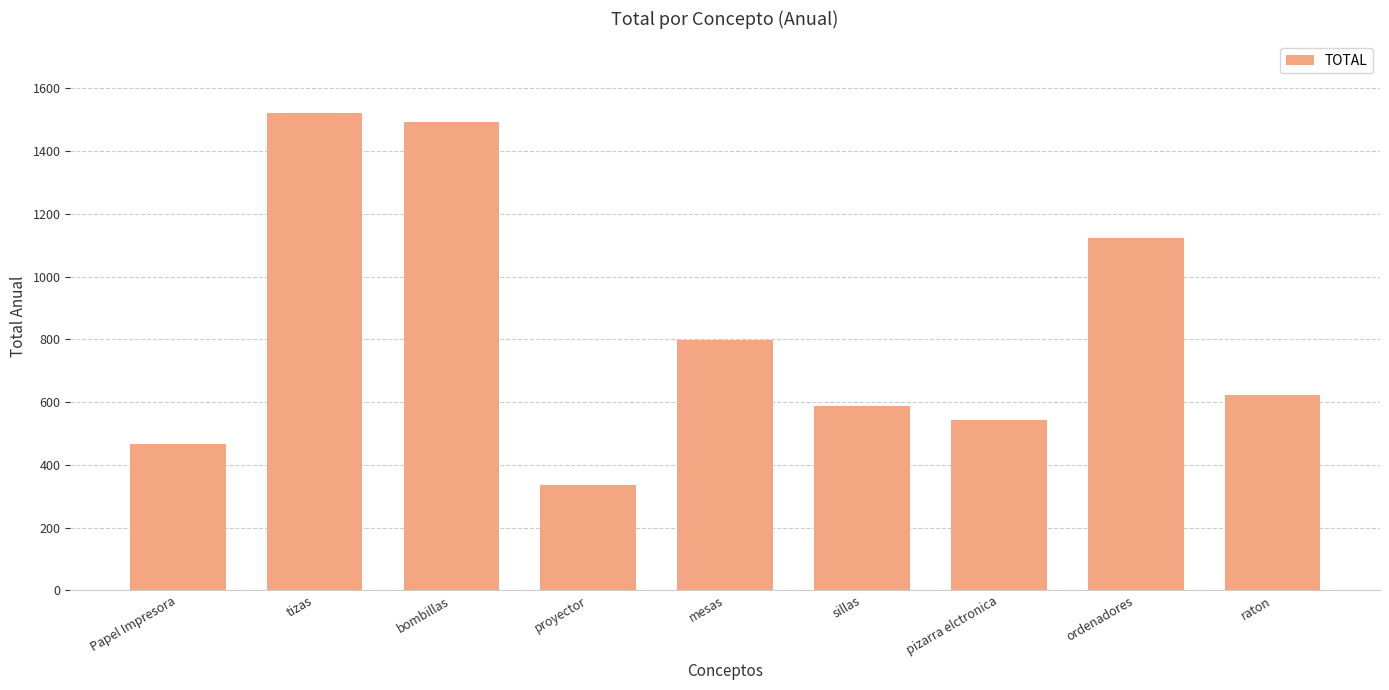

What value does the data have at Papel Impresora, to the nearest 50?

450